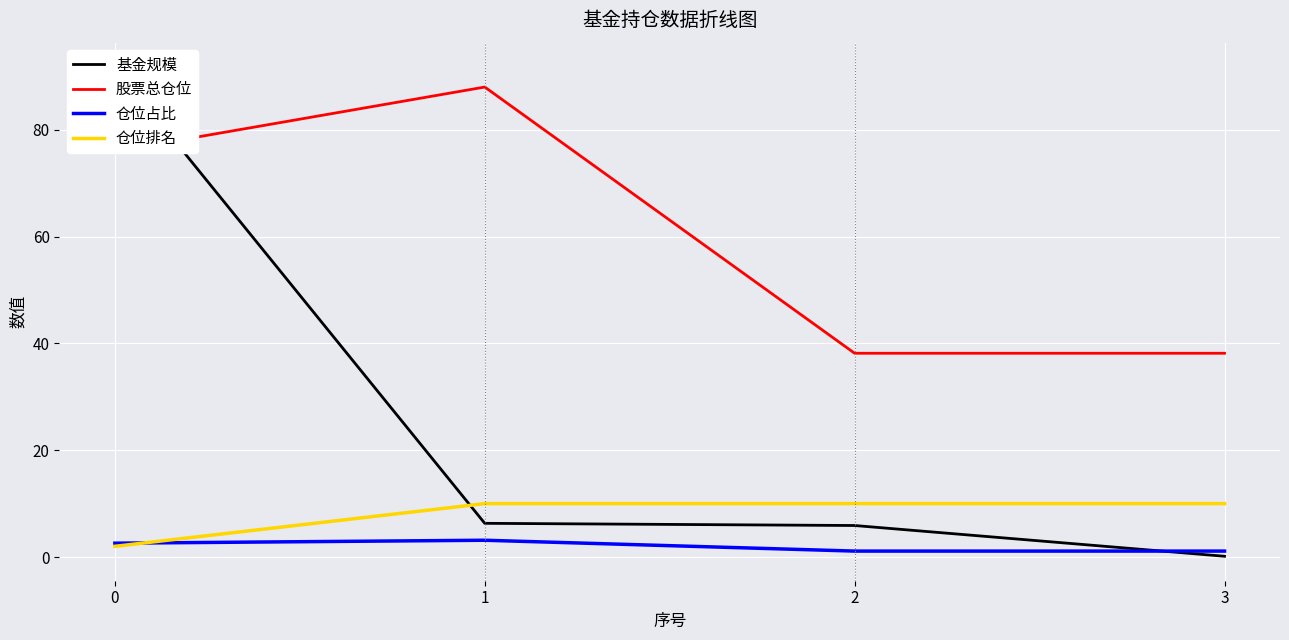

How many intersections are there between 仓位排名 and 基金规模?

1